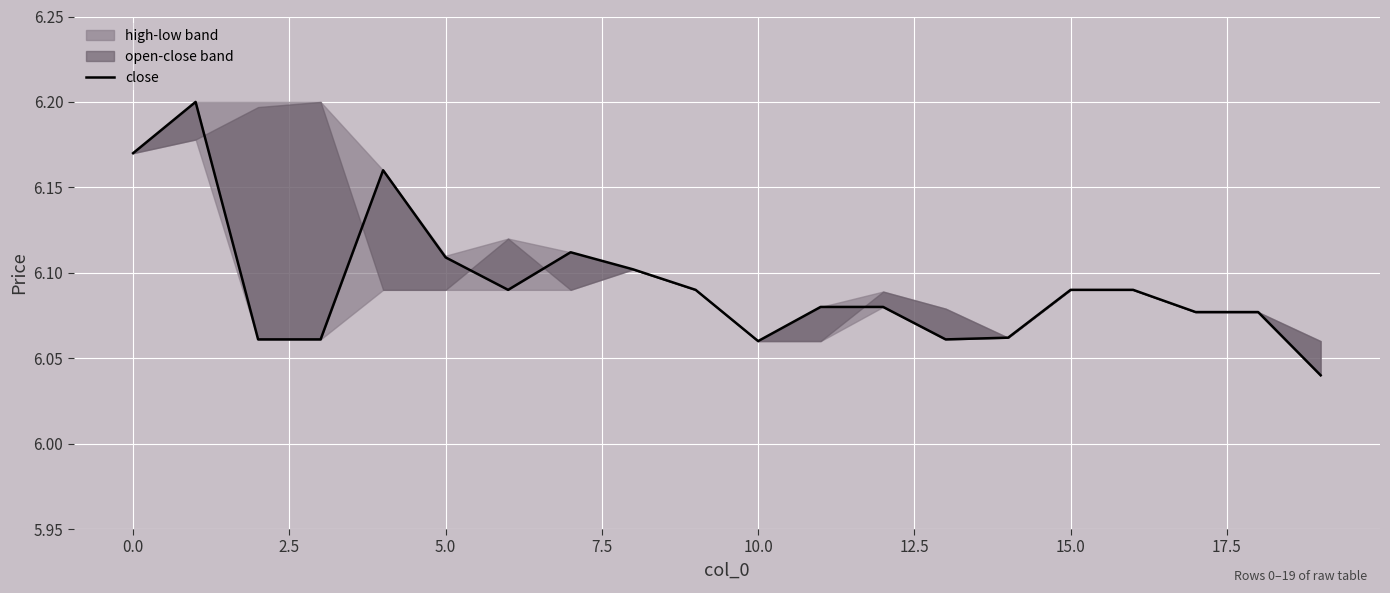

What is the sum of the values at 16 and 13?

12.2